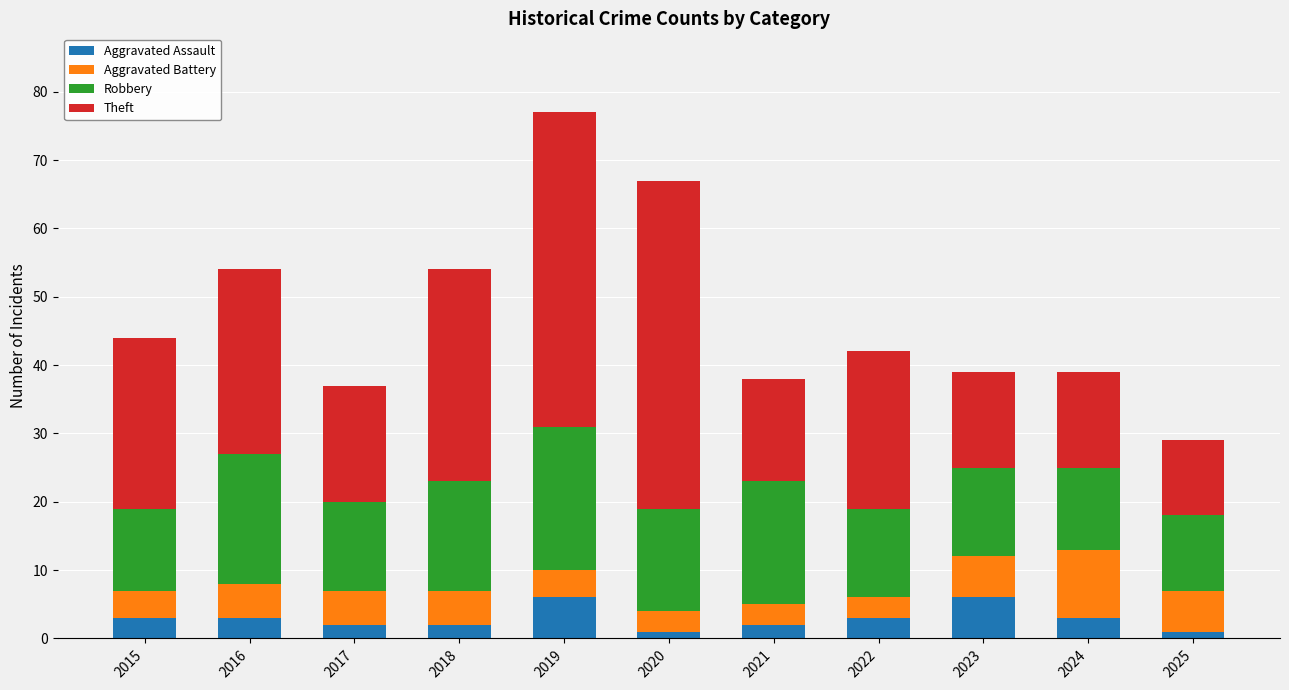

What is the total value across all series at 2022?

42